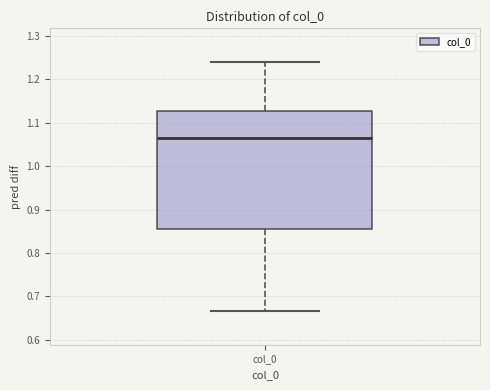

Where does the median line of the box for col_0 sit on the y-axis? The values are not printed on the chart, so give them approximately, as read against the axis.

1.07